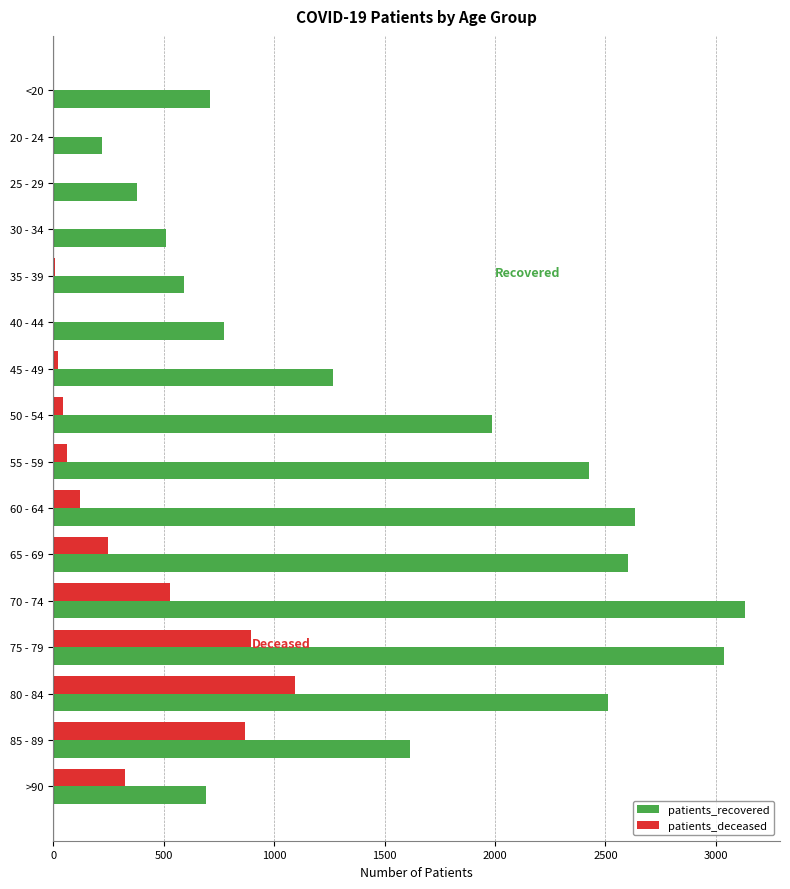

At which category is the sum across all series the highest?

75 - 79